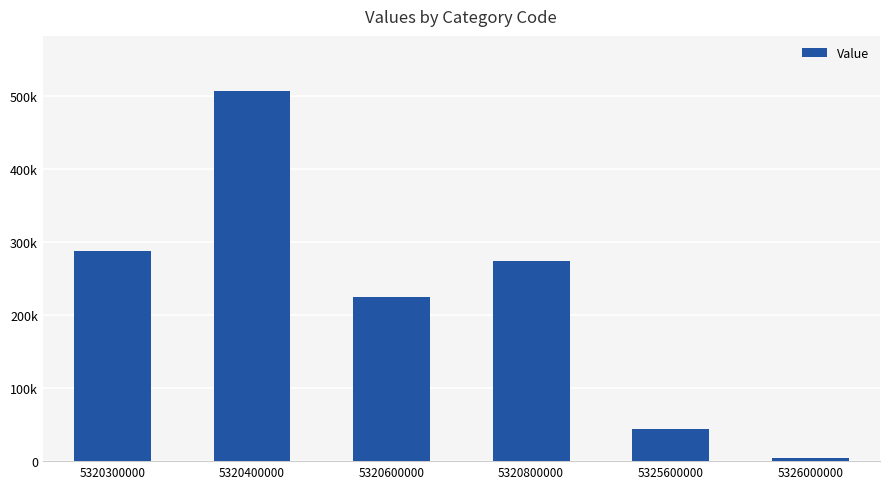

What is the difference between the values at 5320300000 and 5320800000?

13440